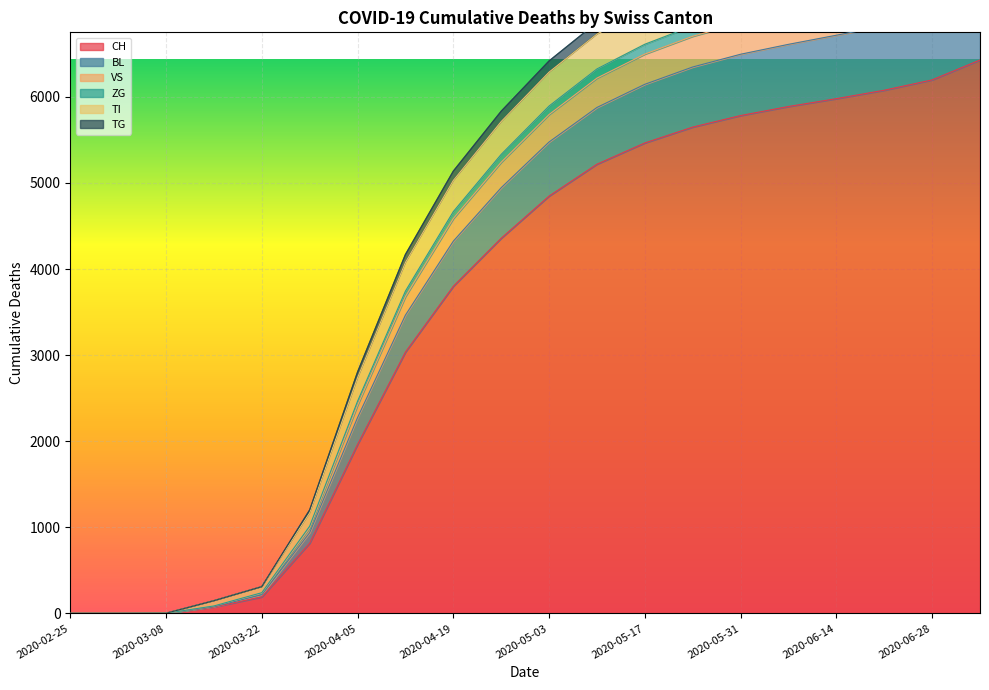

What is the maximum value for CH?

6428